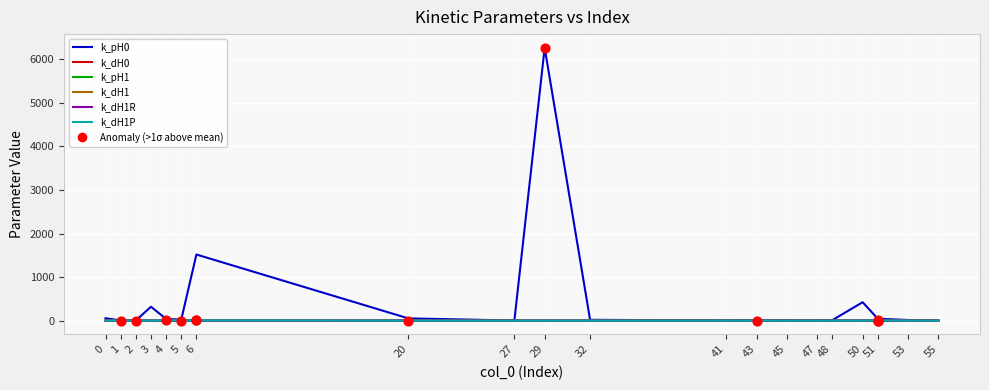

What is the total value across all series at 45?

0.3